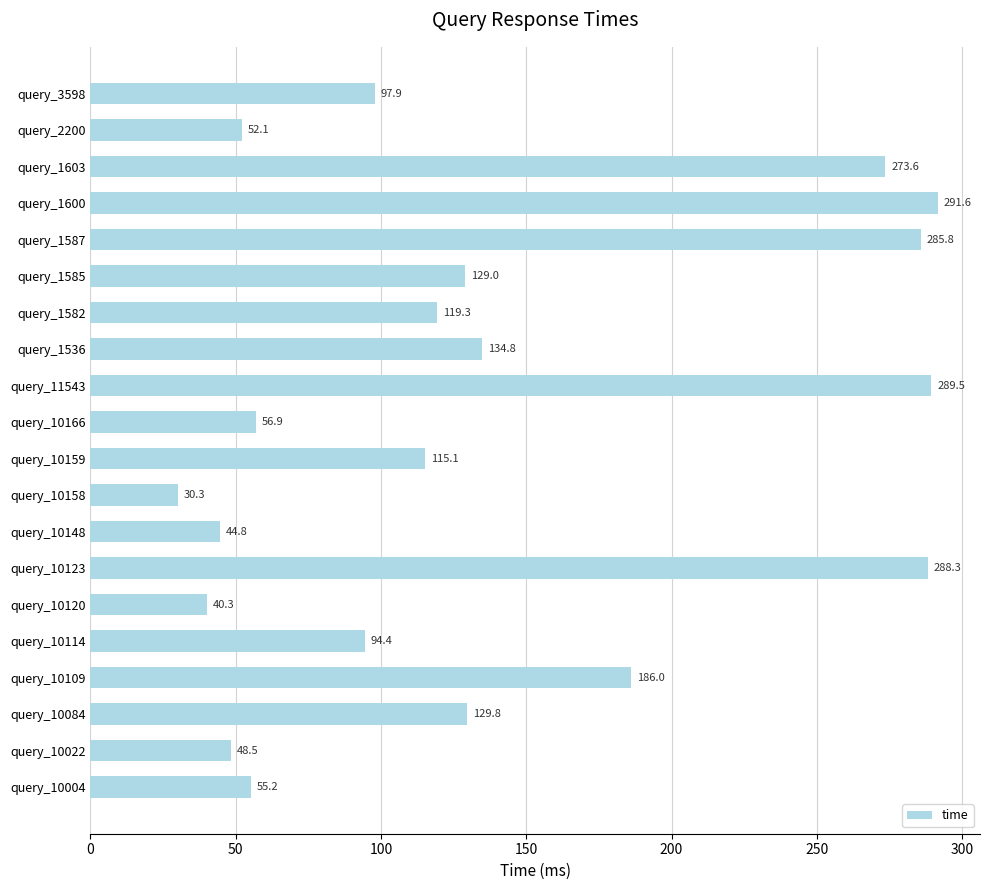

The chart shows a value of 50.2 at query_1585. True or false?

False